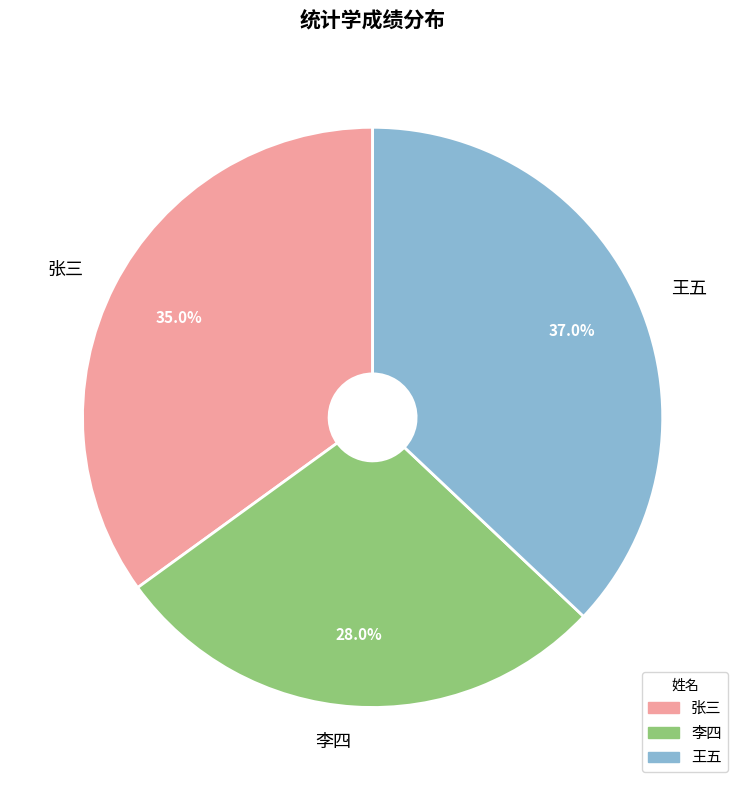

The 张三 slice represents 45% of the pie. True or false?

False